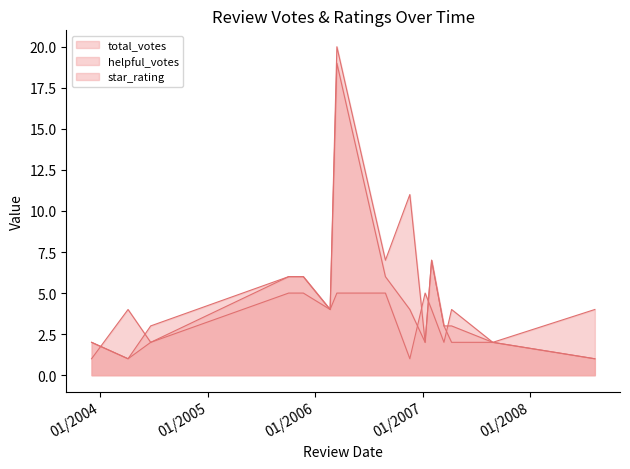

Rank the series by their maximum value, from lowest to highest.

star_rating, helpful_votes, total_votes